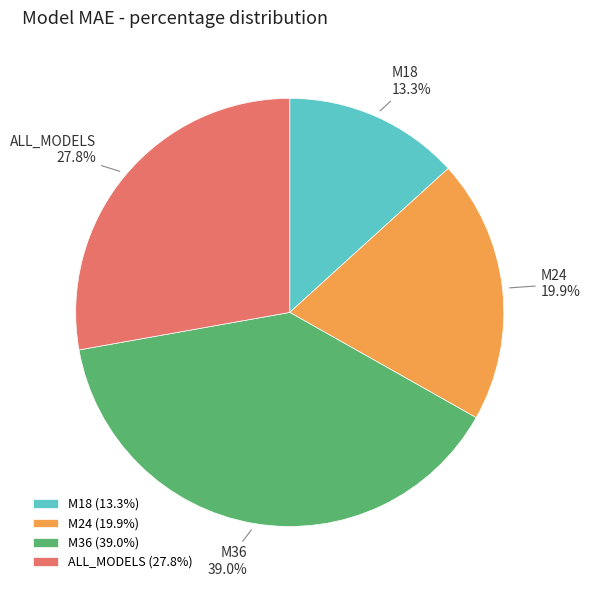

To the nearest percent, what is the average slice percentage?

25%